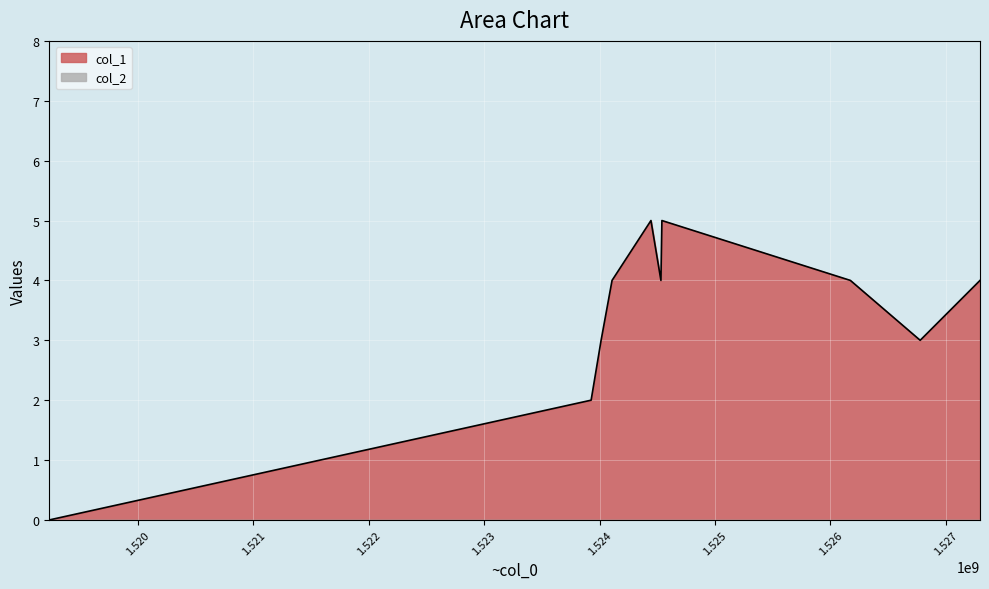

Count the values in the range 3 to 4.

6